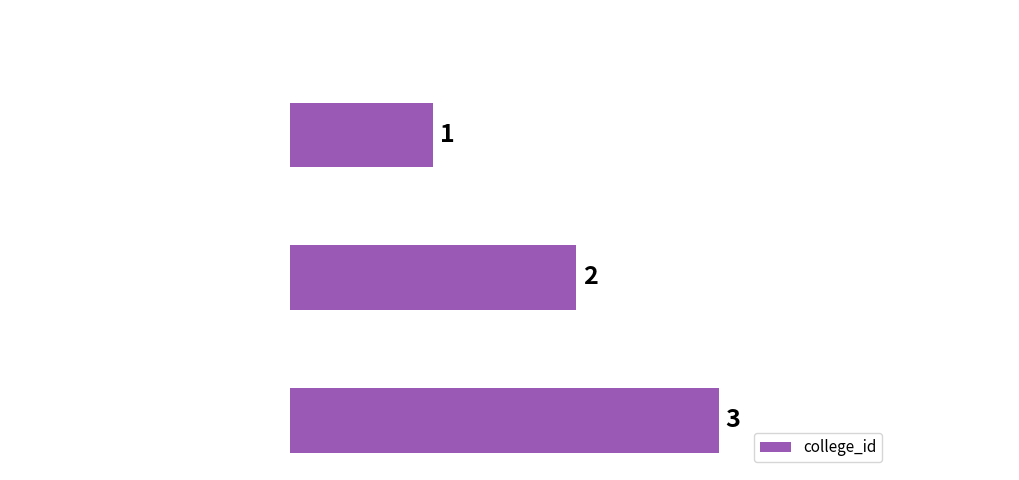

Does the chart contain any negative values?

No